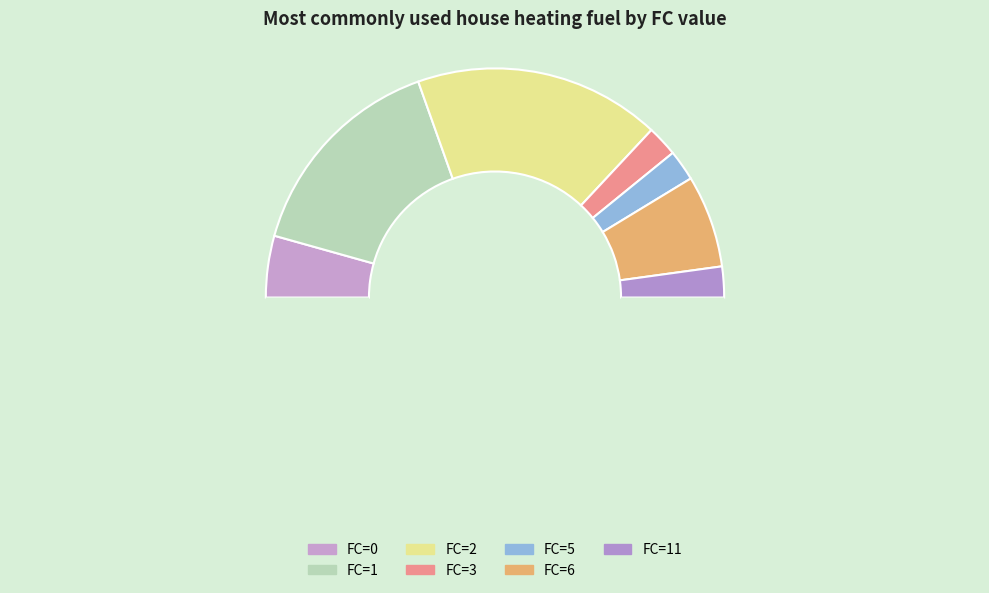

How many slices are in this pie chart?

8